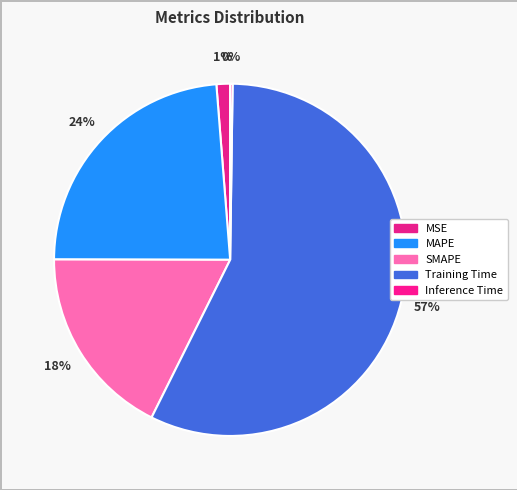

Is Training Time the majority of the pie?

Yes